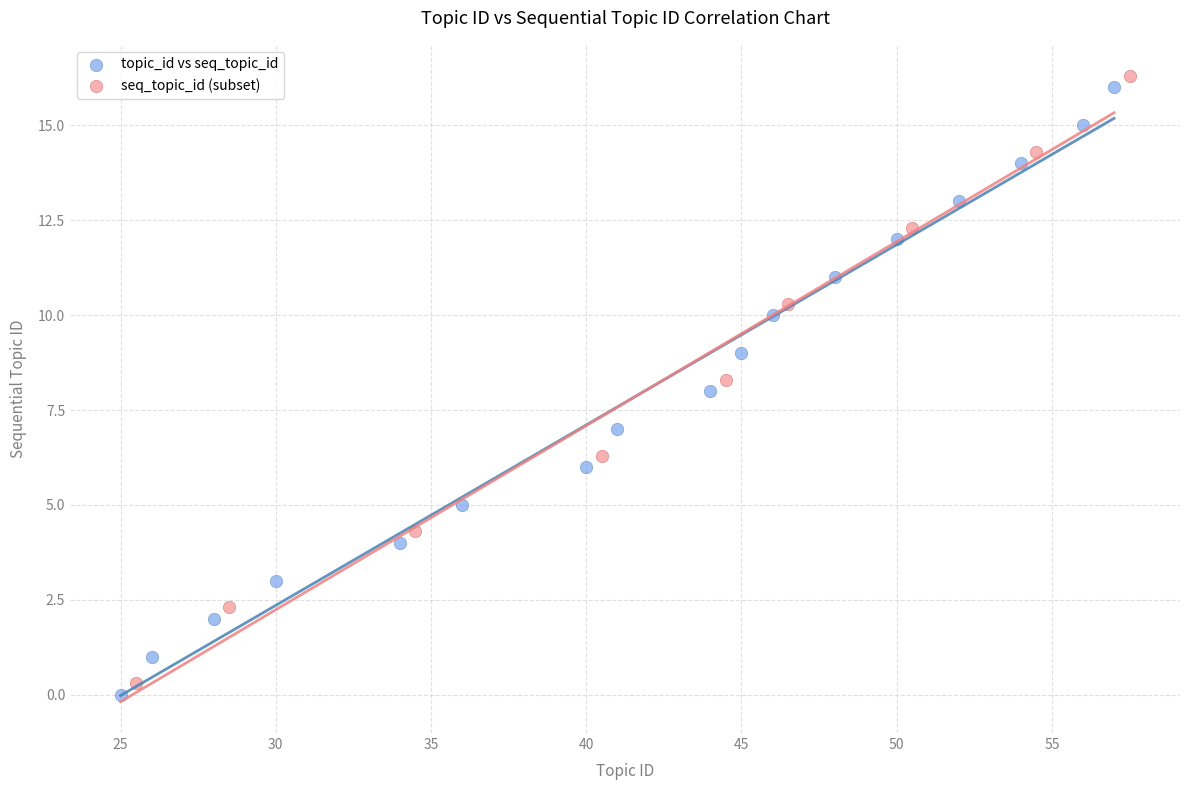

What are all the series names shown in the legend?

topic_id vs seq_topic_id, seq_topic_id (subset)